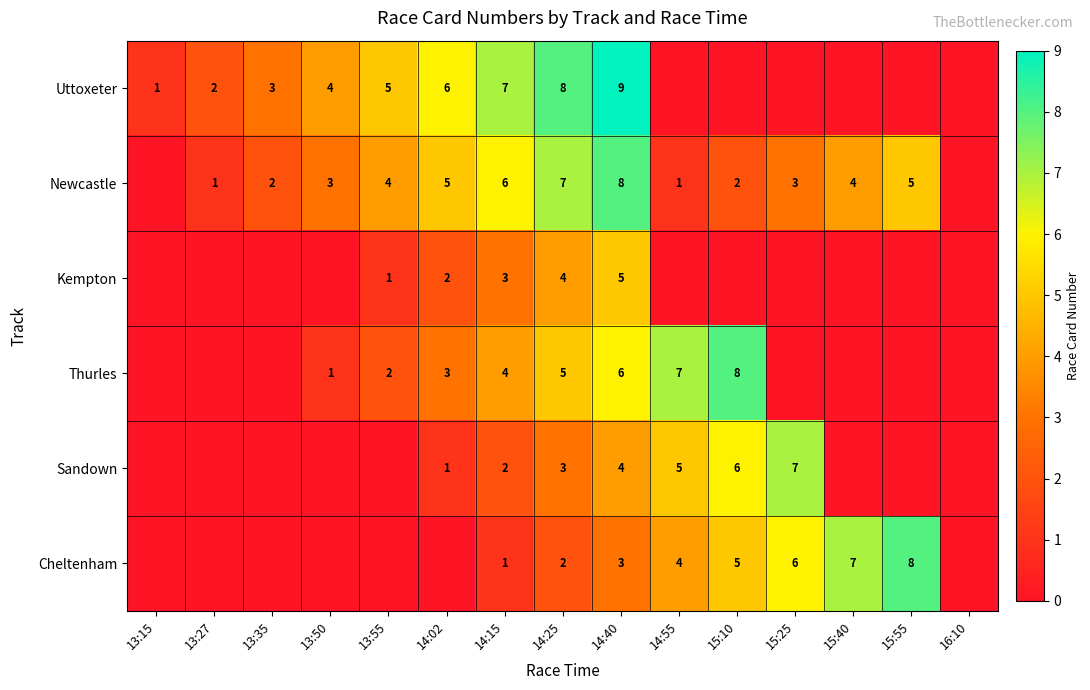

Which label corresponds to the largest value in the chart?

14:40